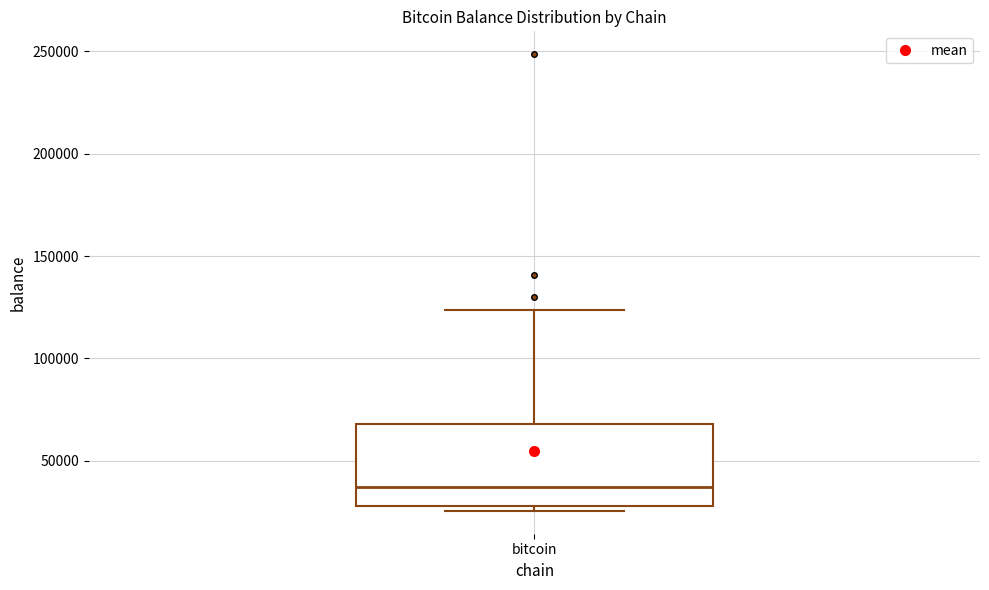

Transcribe this box plot: give where the median line is, the range the box spans, and where the two whiskers end, as read against the y-axis. The values are not printed on the chart, so give them approximately, as read against the axis.

median 35000, box 30000 to 70000, whiskers 25000 to 125000